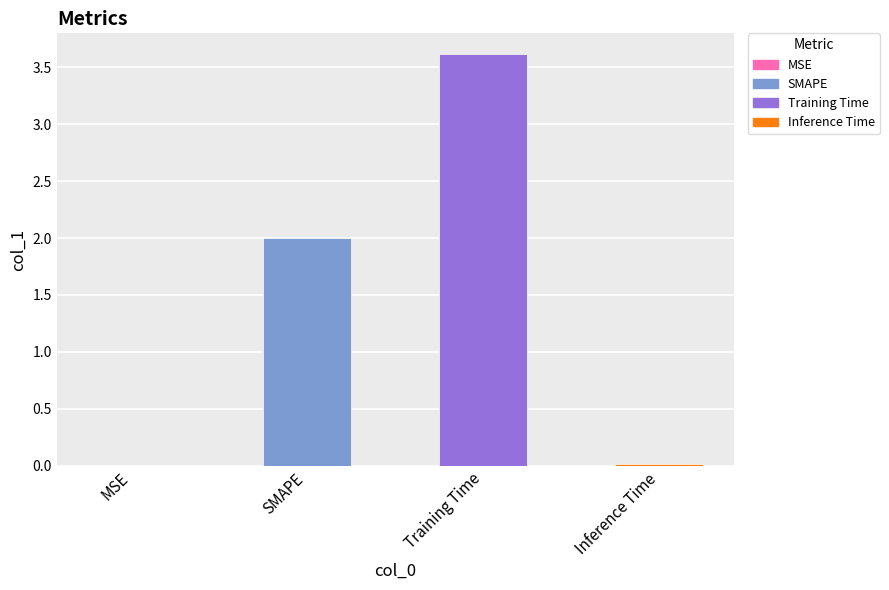

The value at Training Time is 6.1. True or false?

False